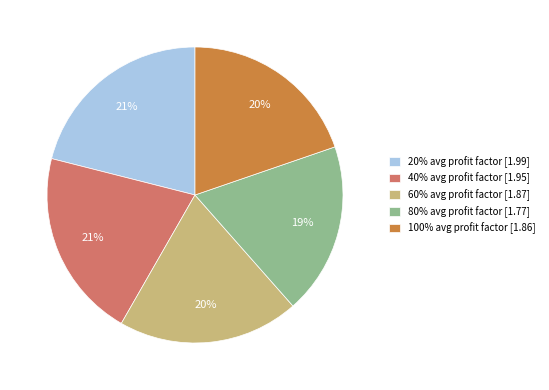

To the nearest percent, what is the average slice percentage?

20%